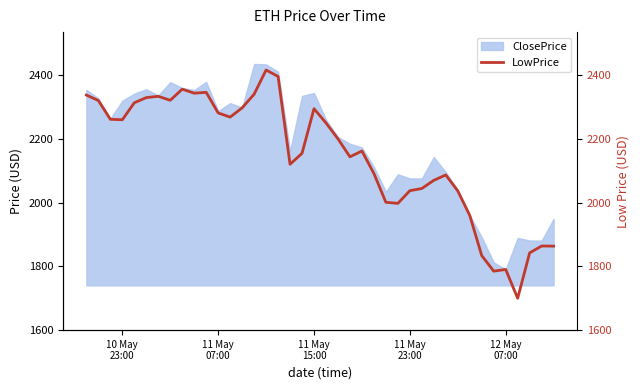

What is the change in value from 11 May 23:00 to 12 May 07:00?

-247.1